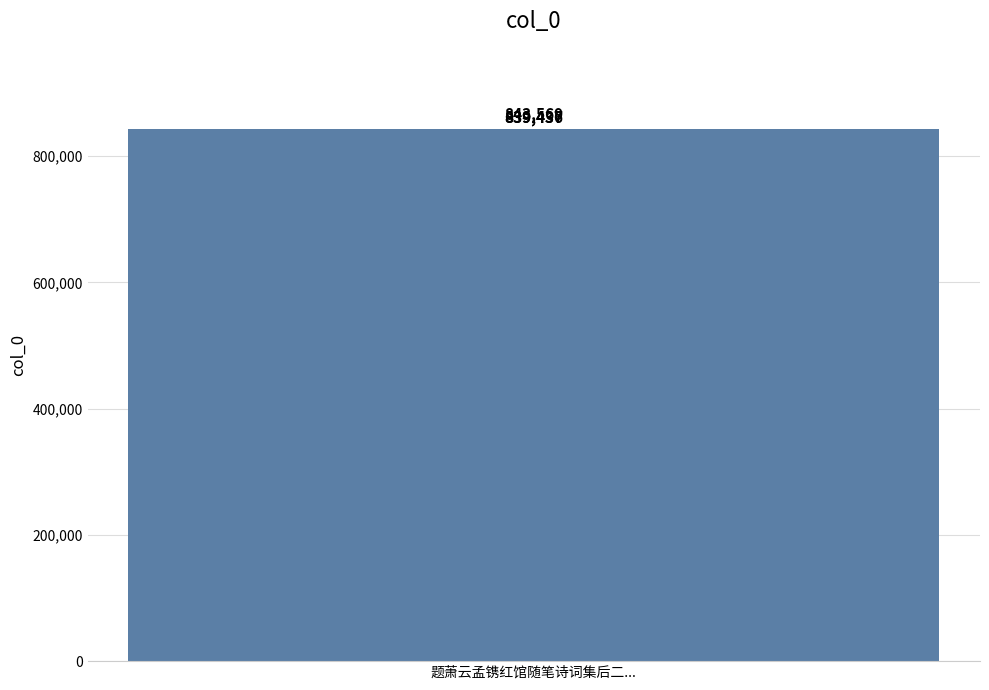

Reading left to right, list all the values displayed in this chart.

839436	843569	839437